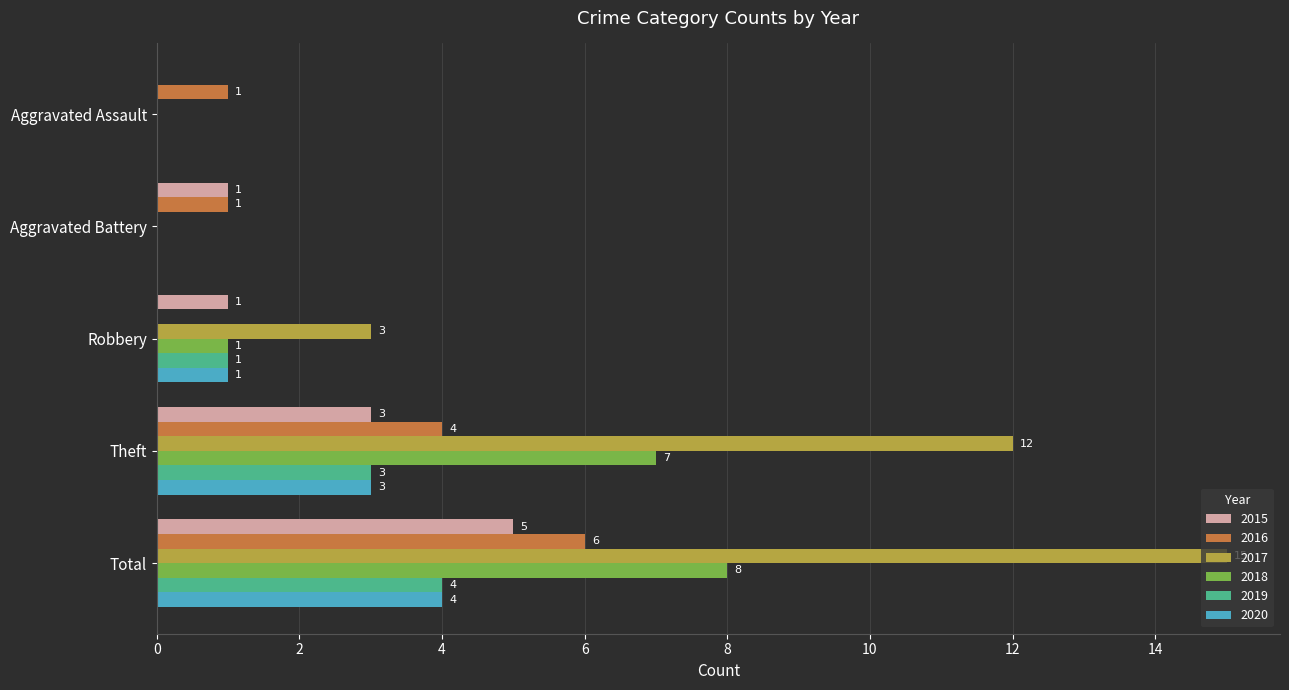

At which category does the chart reach its peak across all series?

Total